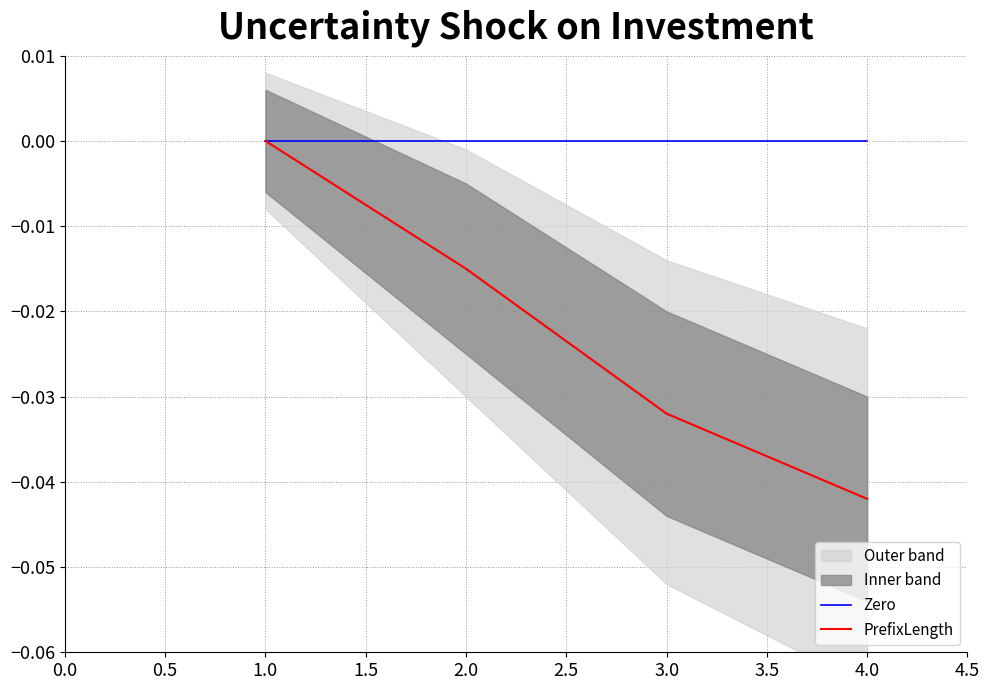

Is this an area chart (filled region under the line)?

No